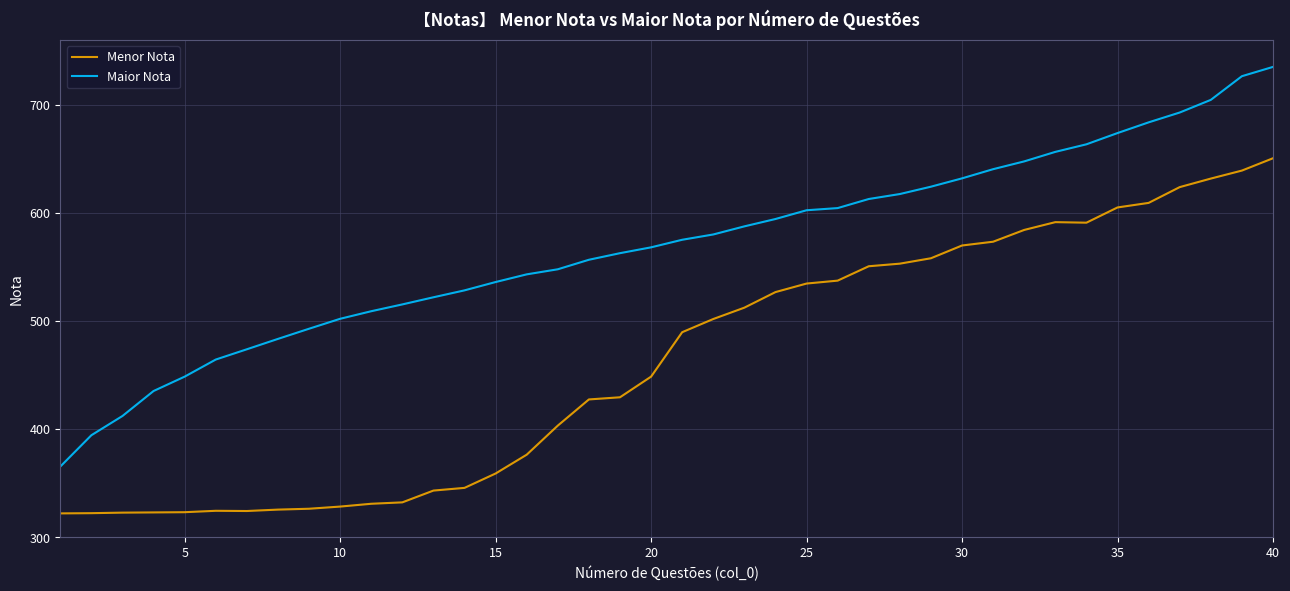

List the series in order of their peak value, lowest first.

Menor Nota, Maior Nota